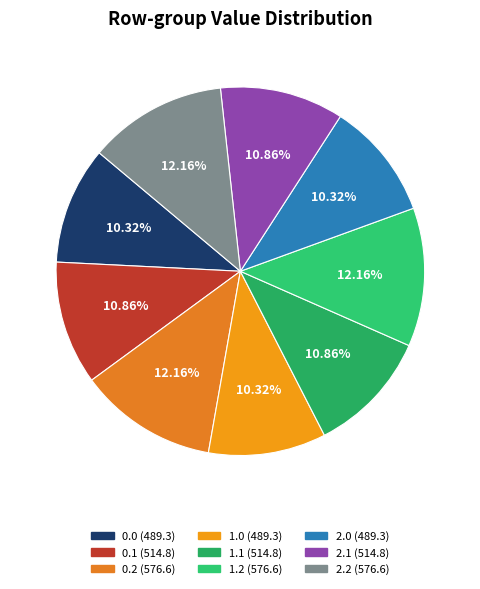

Between 0.1 and 1.1, which is larger?

0.1